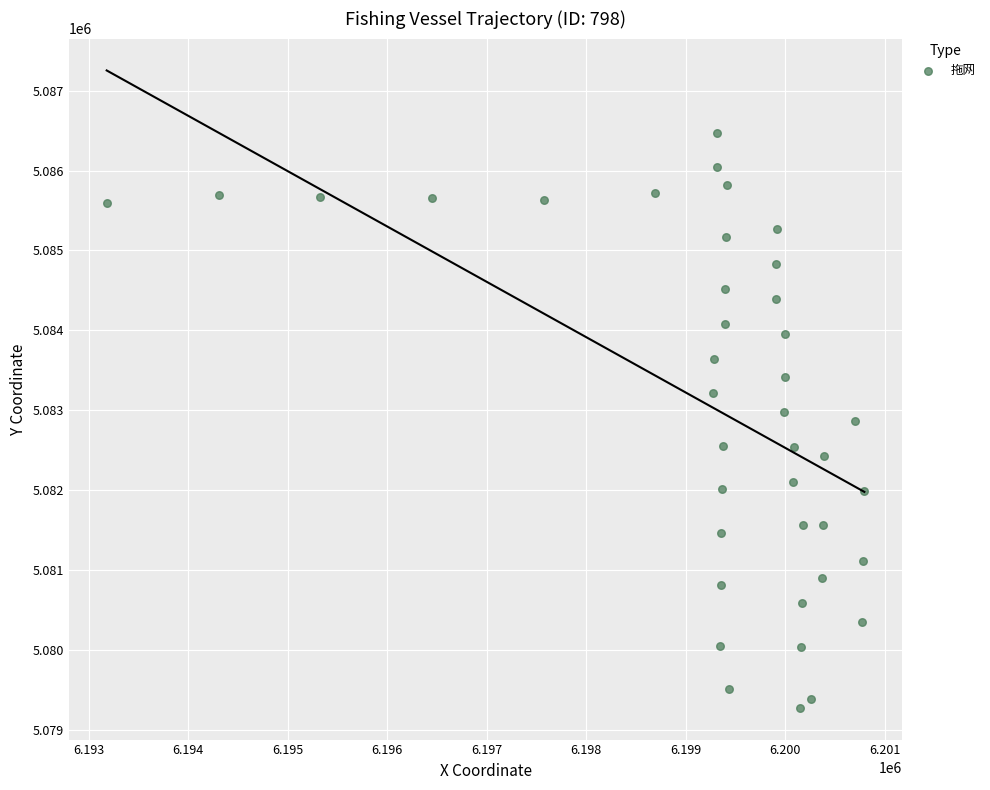

What is the range of Y values (max minus min)?

7201.7